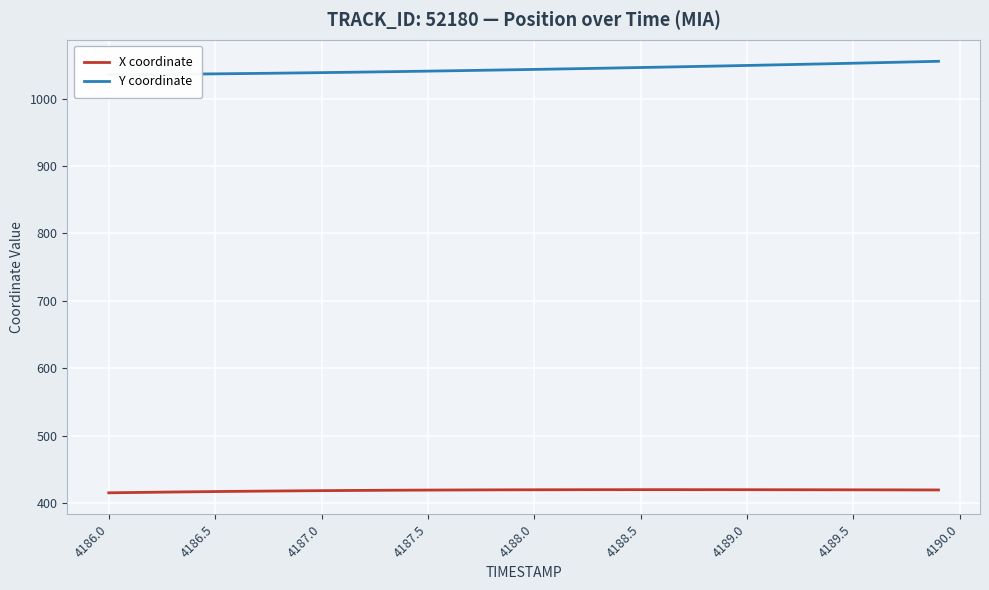

True or false: Y coordinate and X coordinate cross at least once.

False